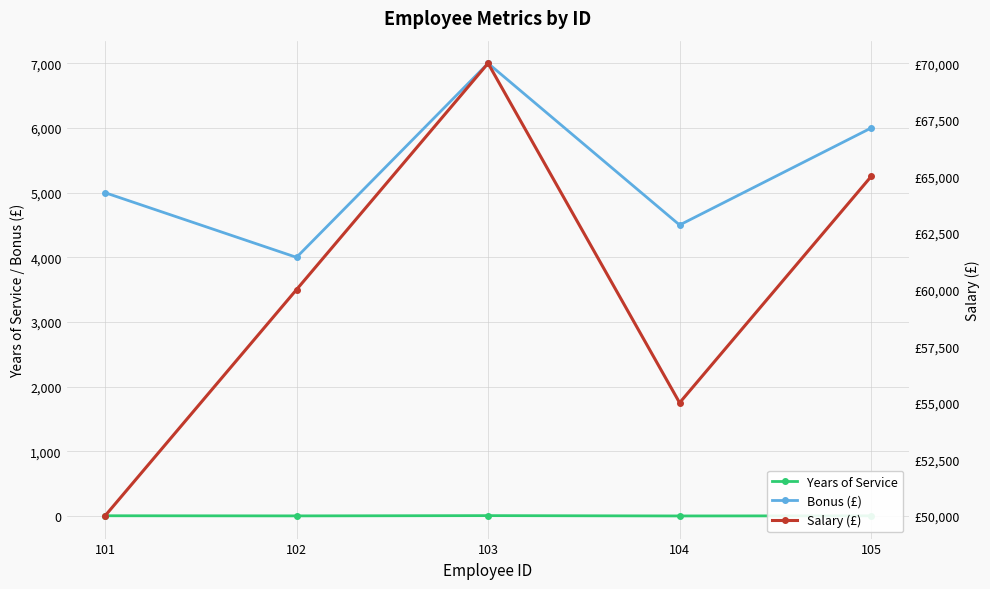

What is the difference between the second highest and second lowest values in the Salary (£) series?

10000